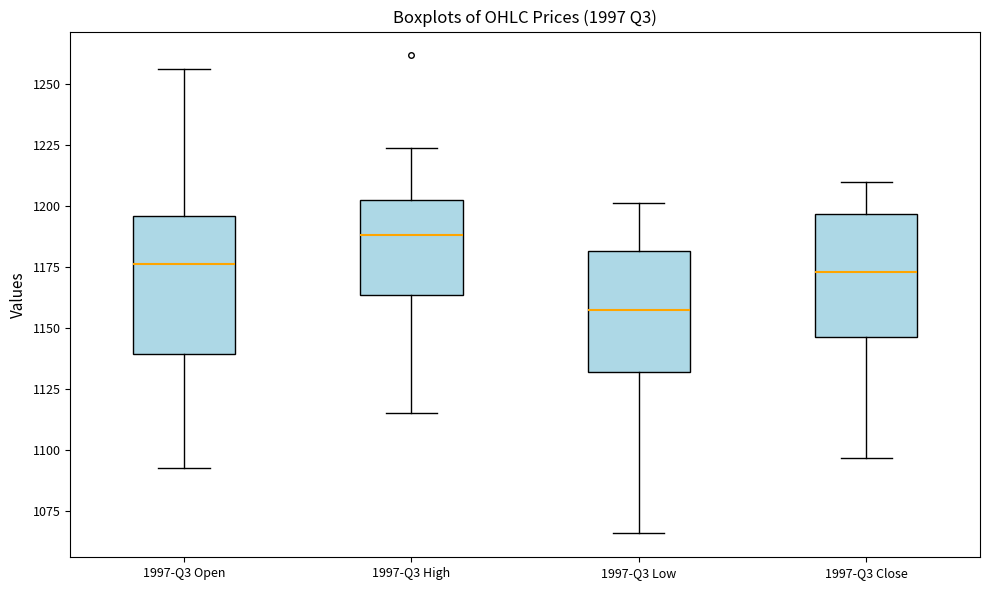

Where is the upper edge of the box for 1997-Q3 Close on the y-axis? The values are not printed on the chart, so give them approximately, as read against the axis.

1195